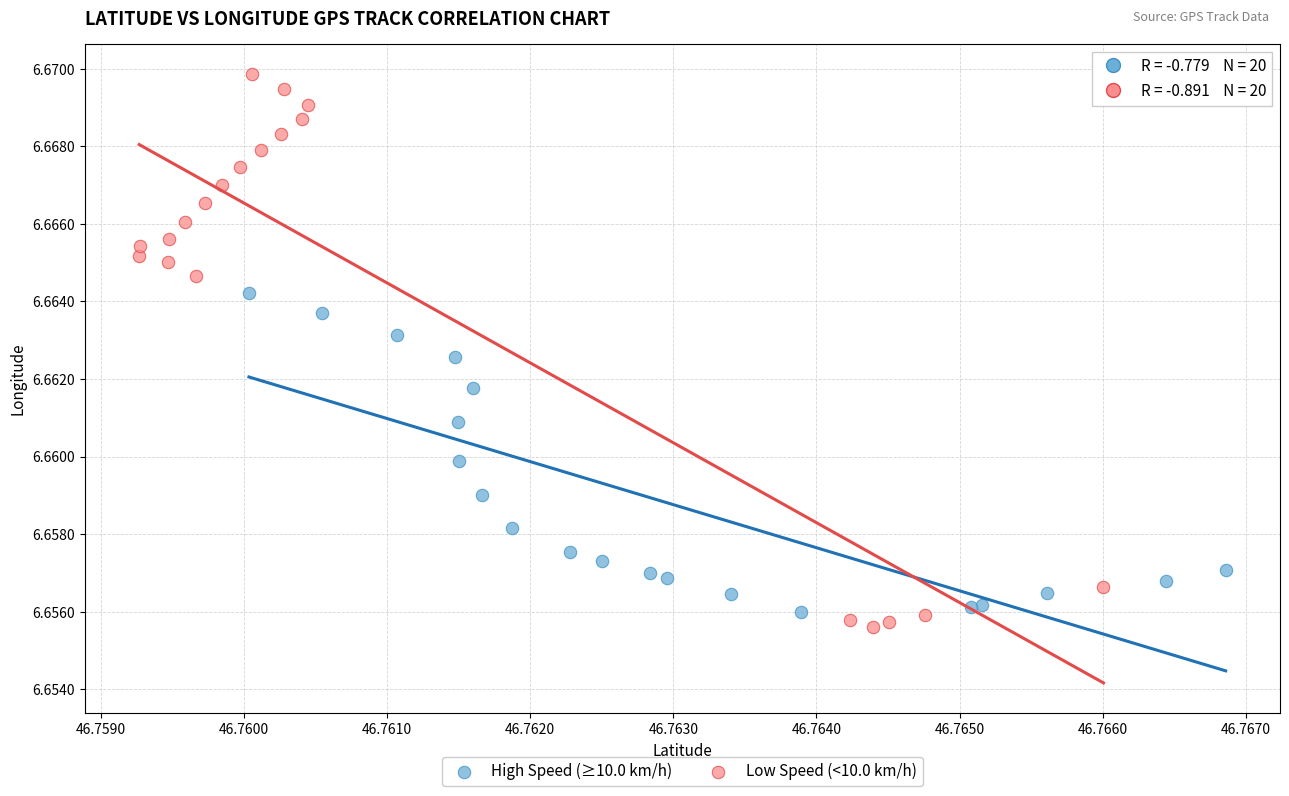

Which series has the widest spread of Y values?

Low Speed (<10.0 km/h)